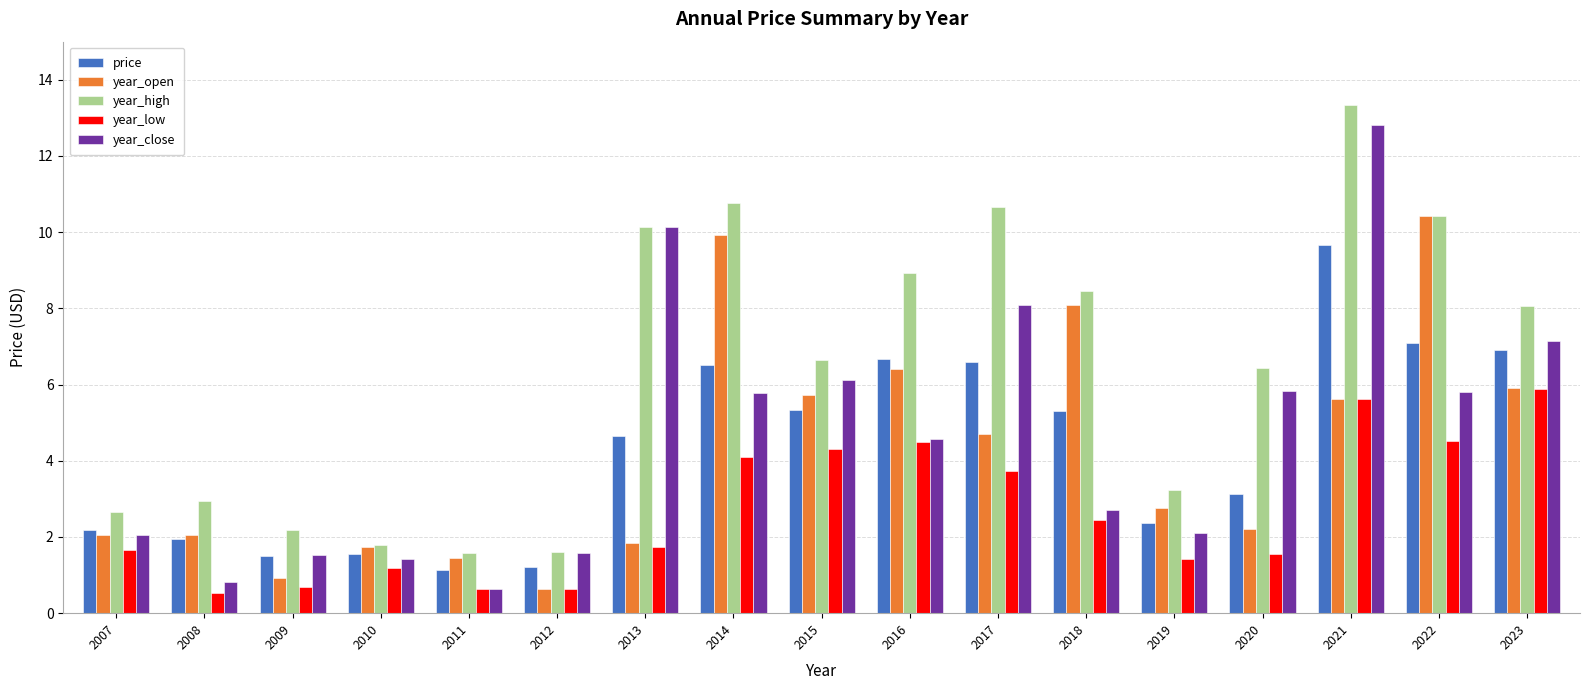

Which category has the highest value in the year_high series?

2021